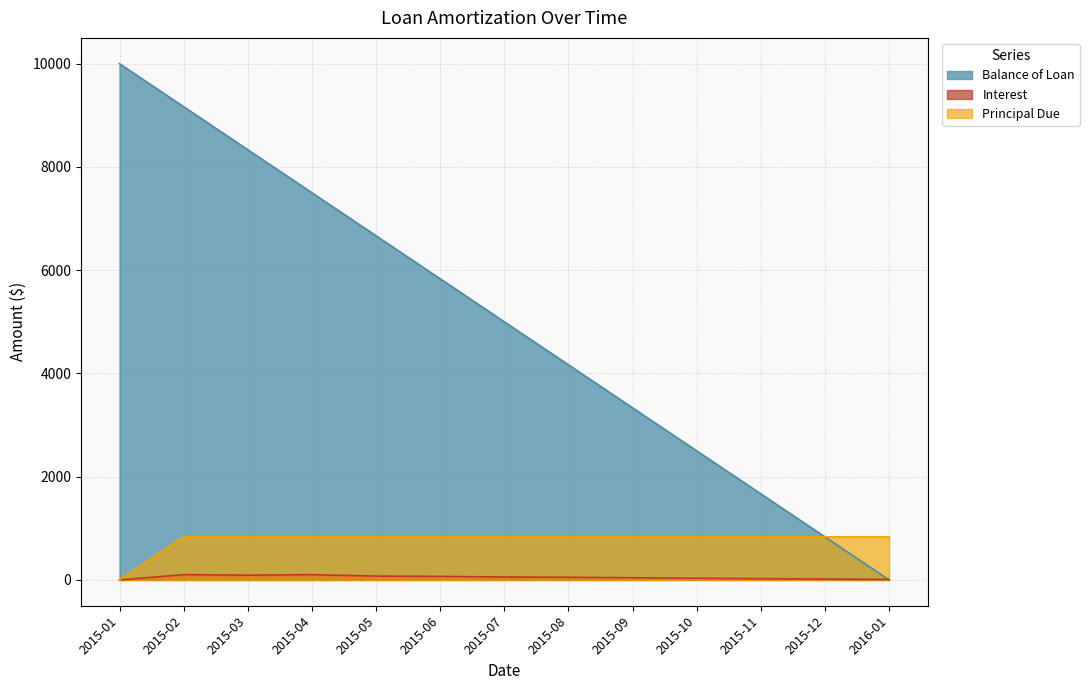

Which series has the largest range (max minus min)?

Balance of Loan